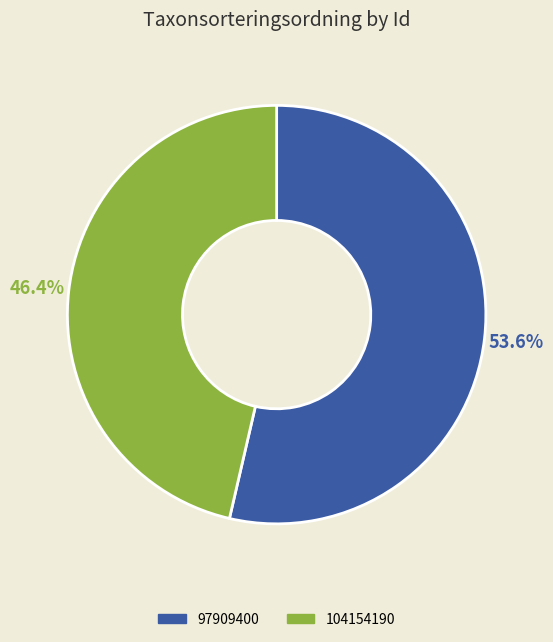

Combined, what portion of the pie is 104154190 and 97909400?

100.0%